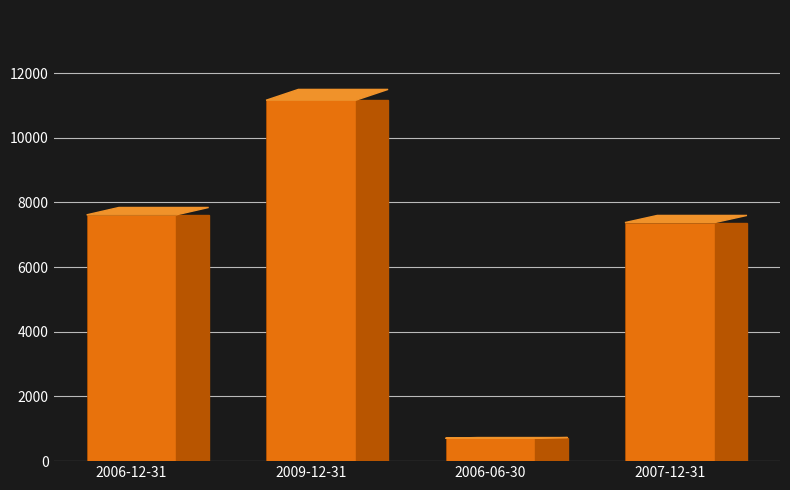

What is the value of the 1st bar from the left?

7617